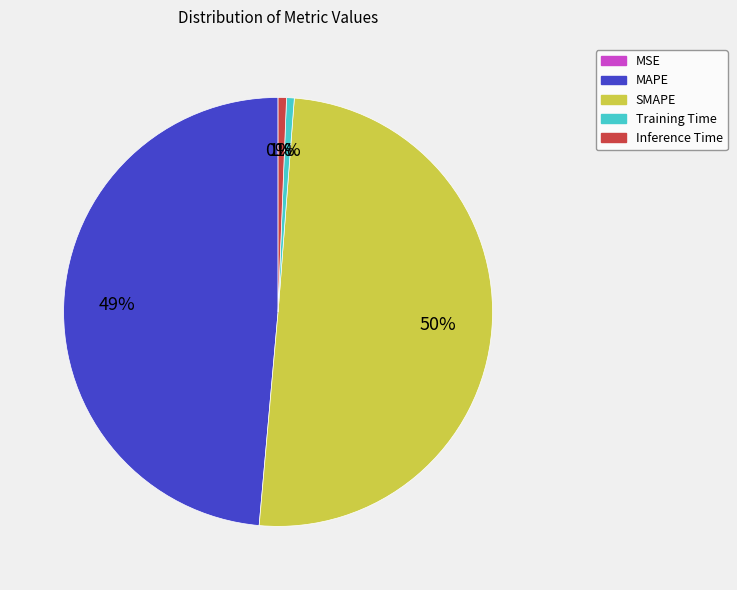

The Training Time slice represents 1% of the pie. True or false?

True